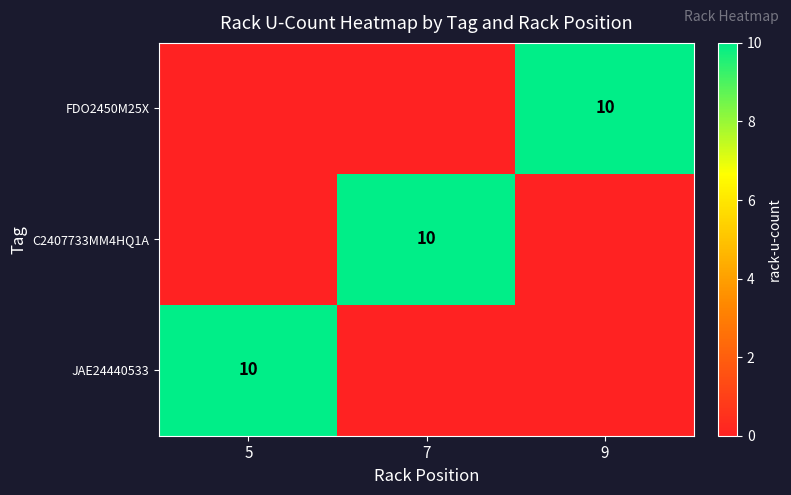

Is it true that JAE24440533 equals 17 at 5?

False